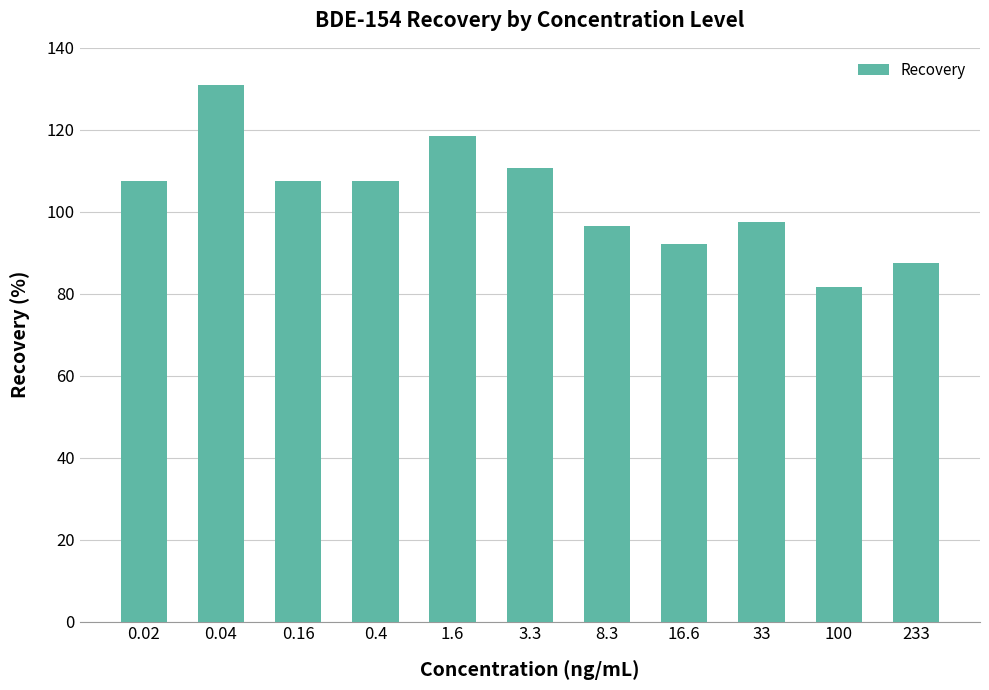

What is the difference between the second highest and minimum values?

37.0